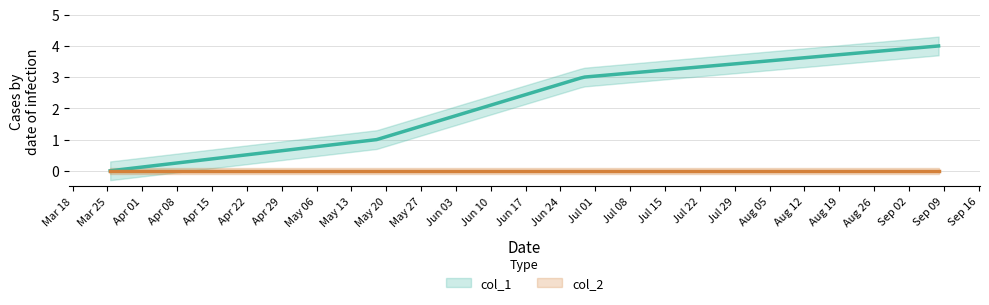

Reading left to right, list all the values displayed in this chart.

col_1: 1616677877=0	1621303605=1	1624892861=3	1631056248=4
col_2: 1616677877=0	1621303605=0	1624892861=0	1631056248=0